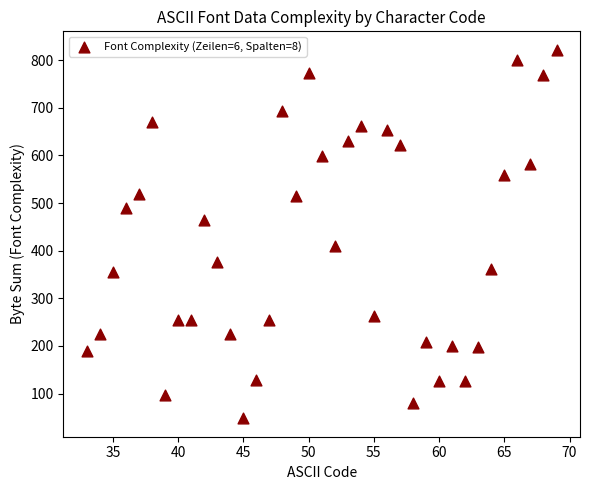

What is the range of X values (max minus min)?

36